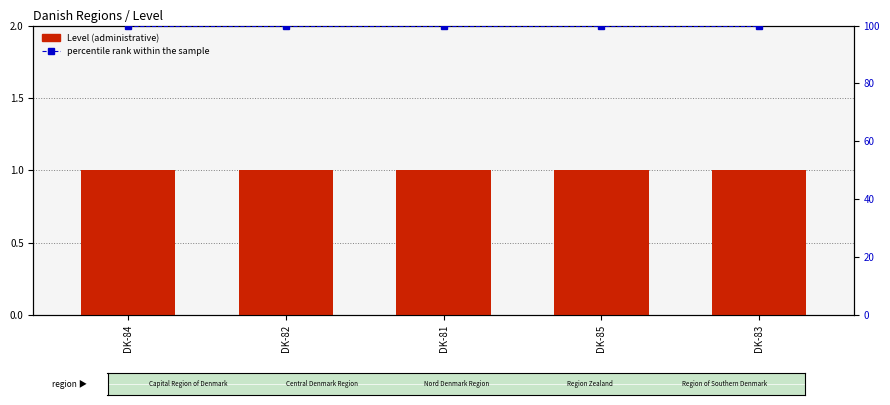

The value of Level at DK-82 is 1. True or false?

True